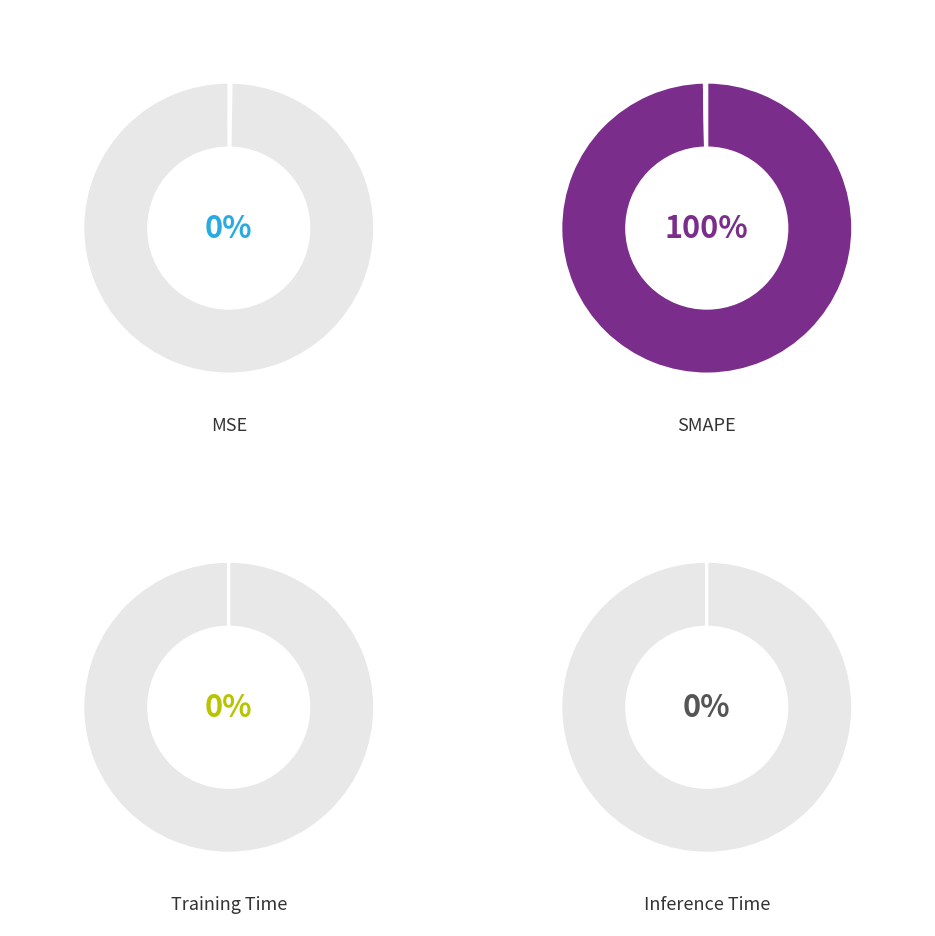

Does any single category account for the majority?

Yes